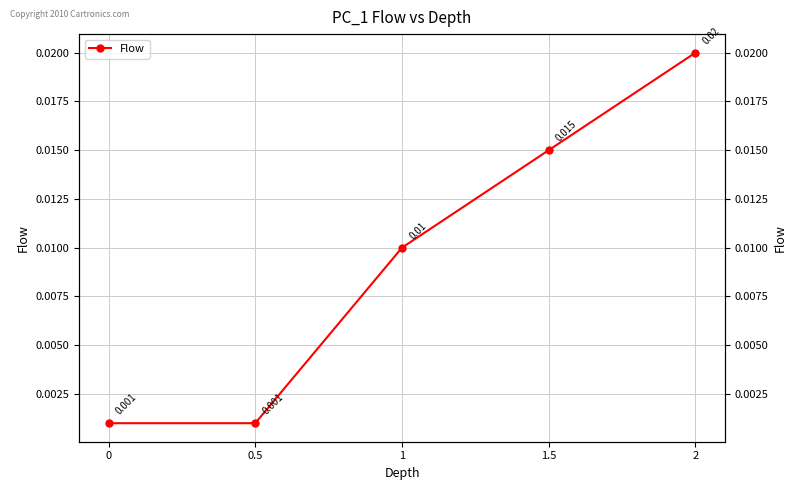

List the labels in order of value, smallest first.

0, 0.5, 1, 1.5, 2